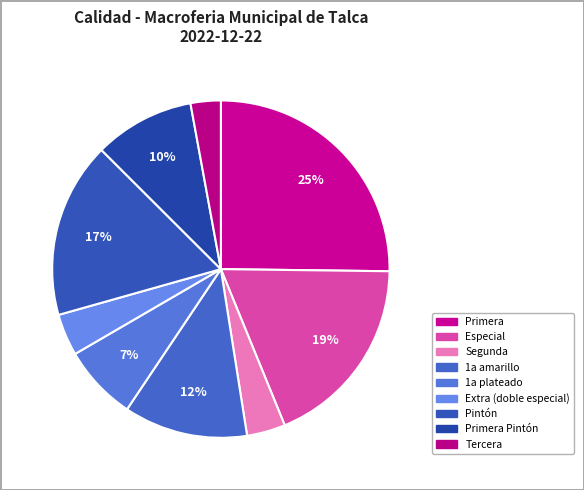

How many slices are in this pie chart?

9